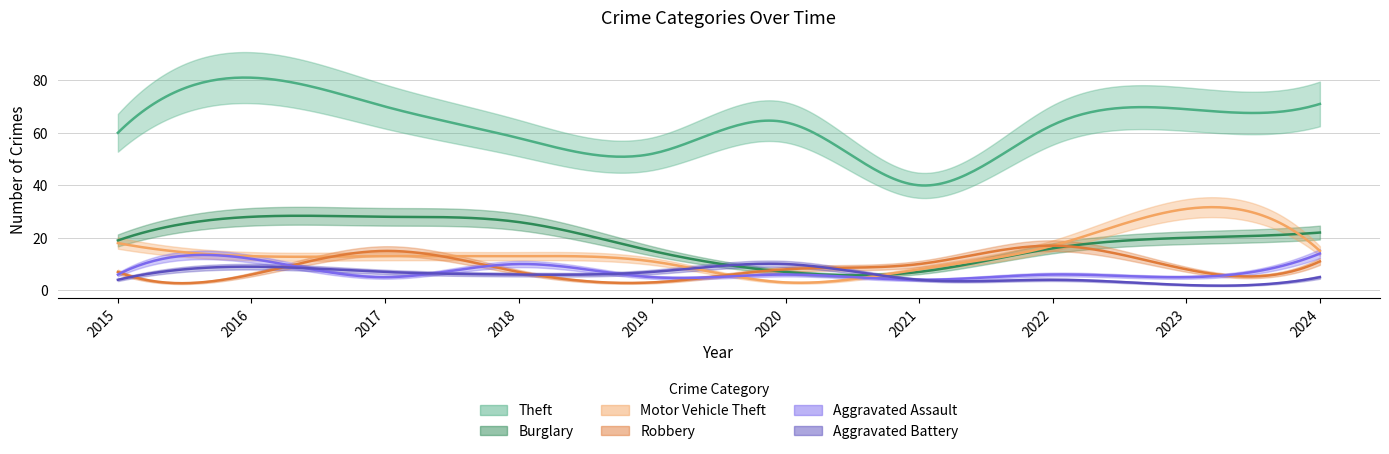

Which has a higher value, 2022 or 2016?

2016